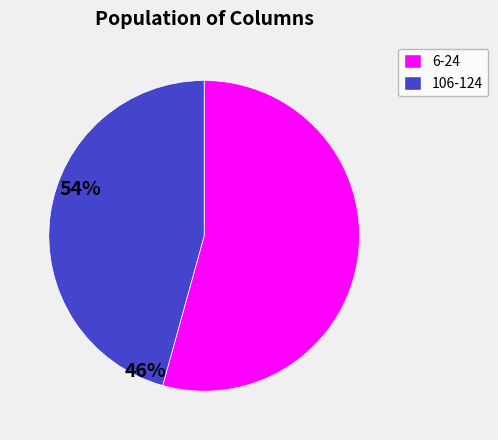

Which category has the biggest portion of the pie?

6-24